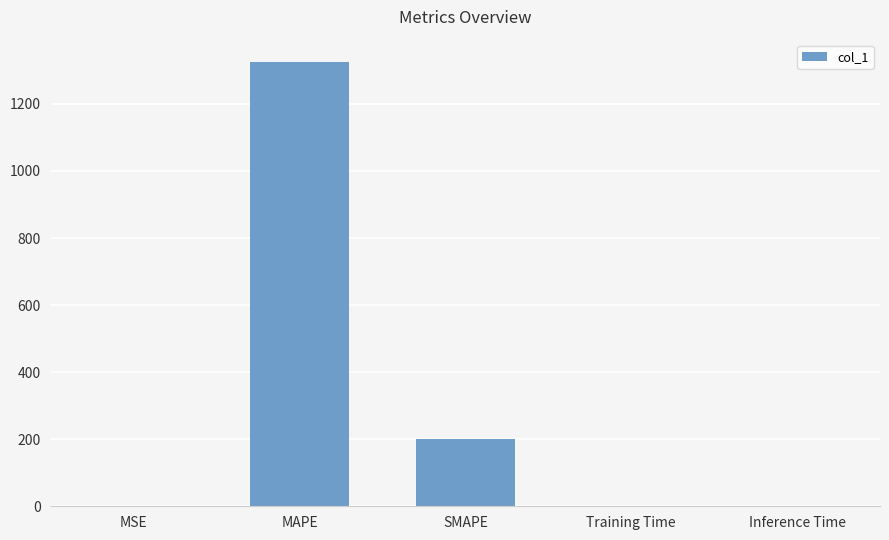

What is the greatest value displayed?

1325.3